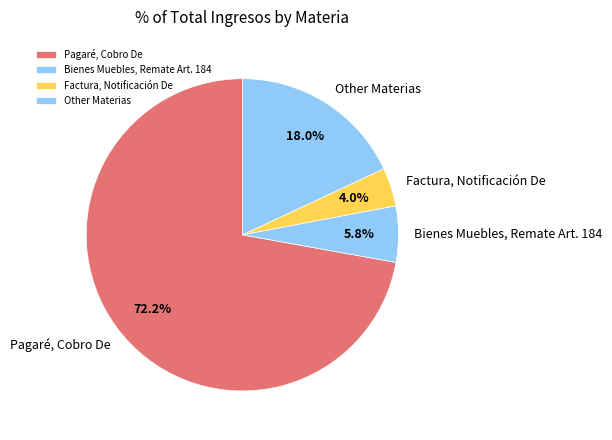

True or false: Pagaré, Cobro De accounts for 72% of the total.

True